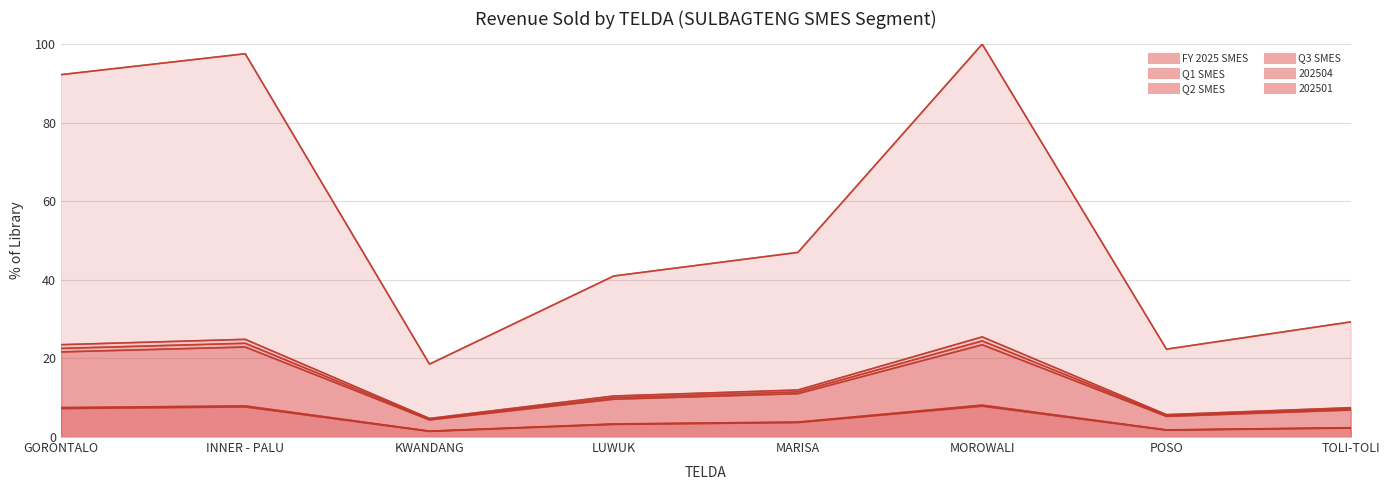

True or false: 202501 has more than 2 points higher than both neighbors.

False